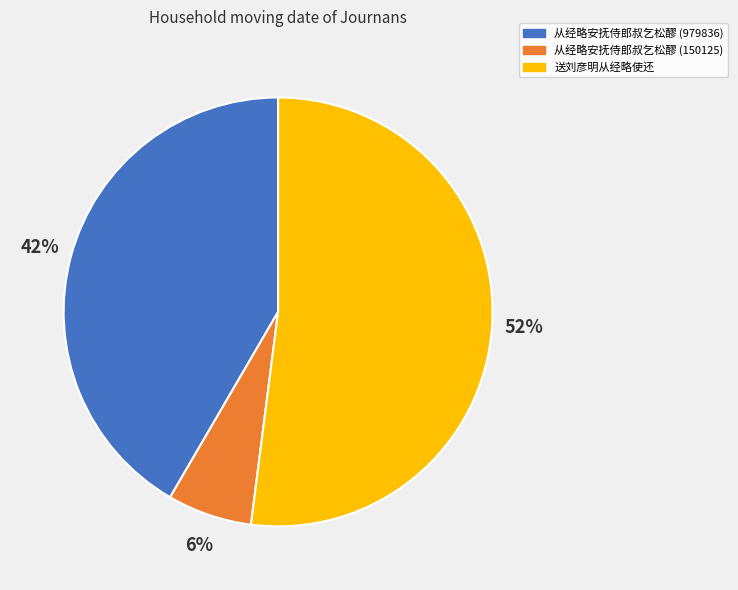

To the nearest percent, what is the average slice percentage?

33%